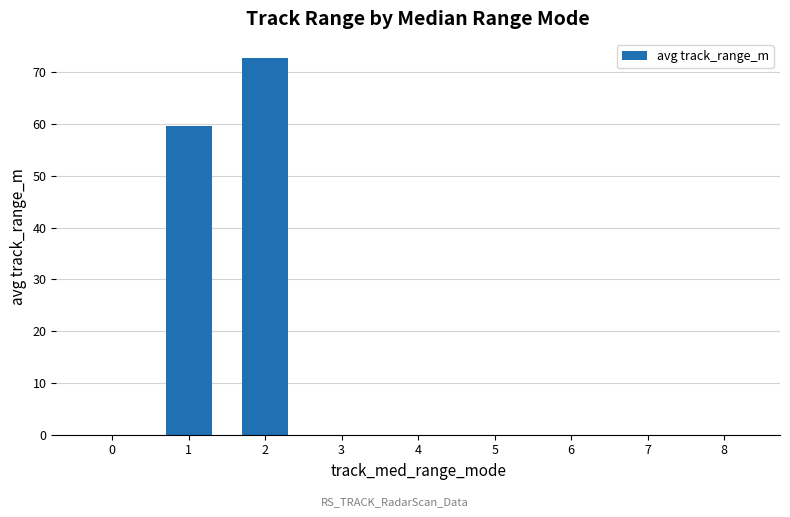

Reading right to left, list all the values displayed in this chart.

0.0	0.0	0.0	0.0	0.0	0.0	72.8	59.6	0.0